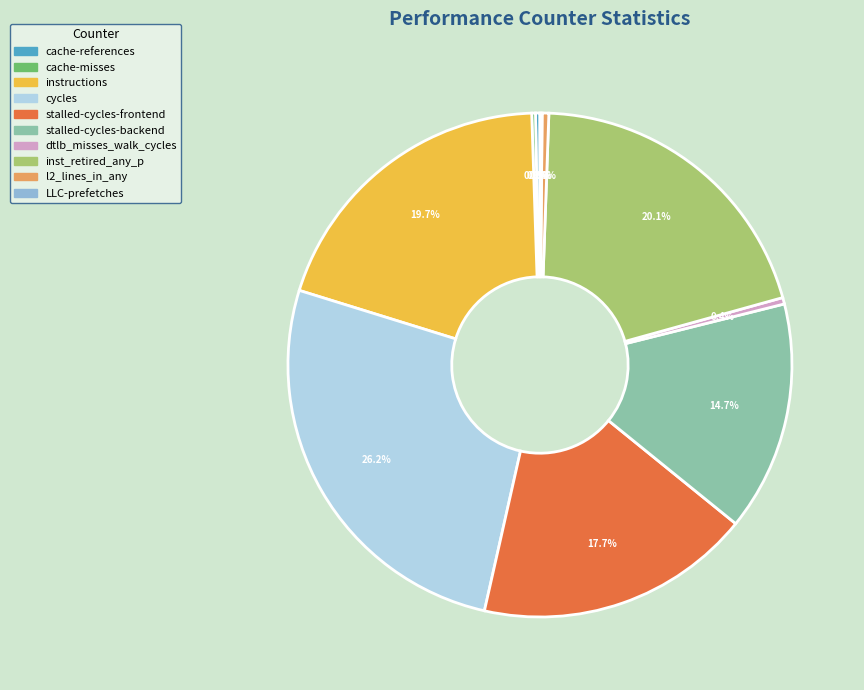

To the nearest percent, what is the average slice percentage?

10%